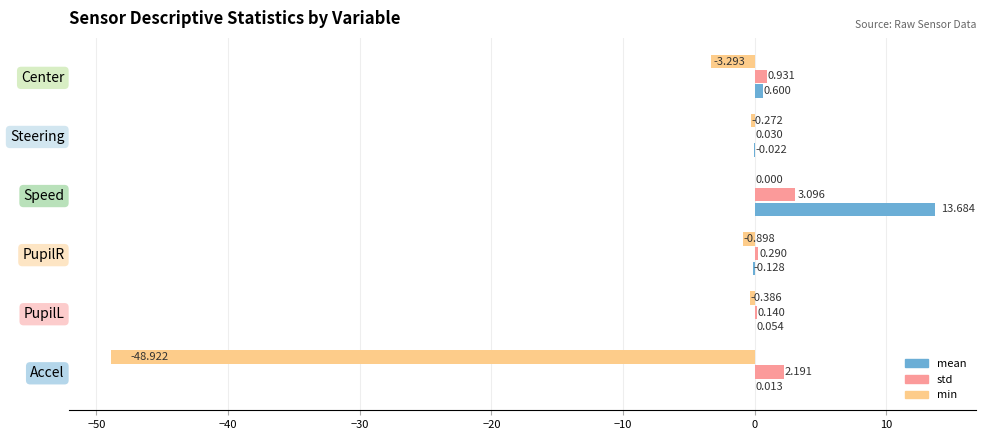

Between PupilL and Center, which series saw the biggest shift?

min